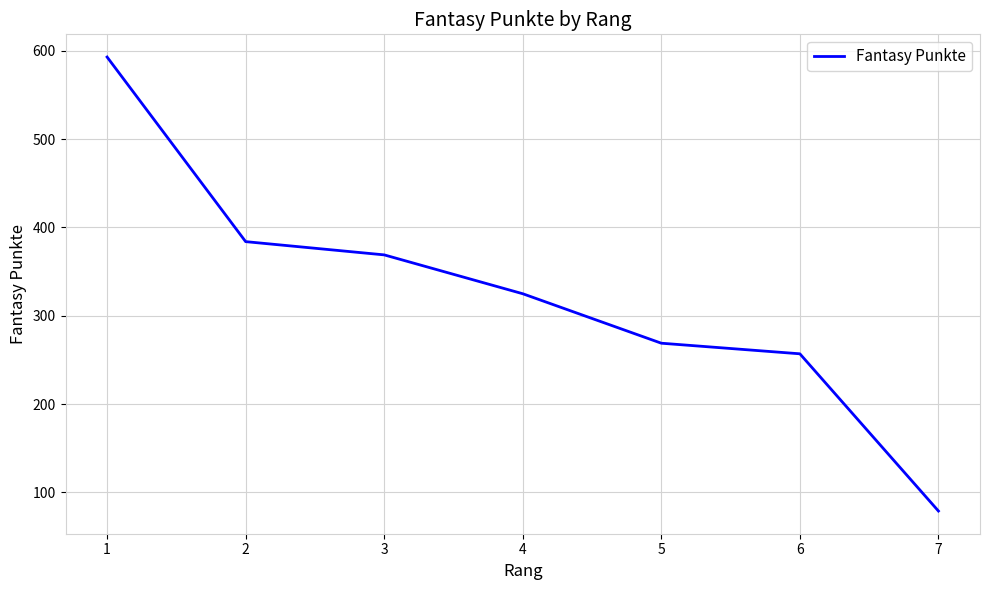

The chart shows a value of 474 at 4. True or false?

False